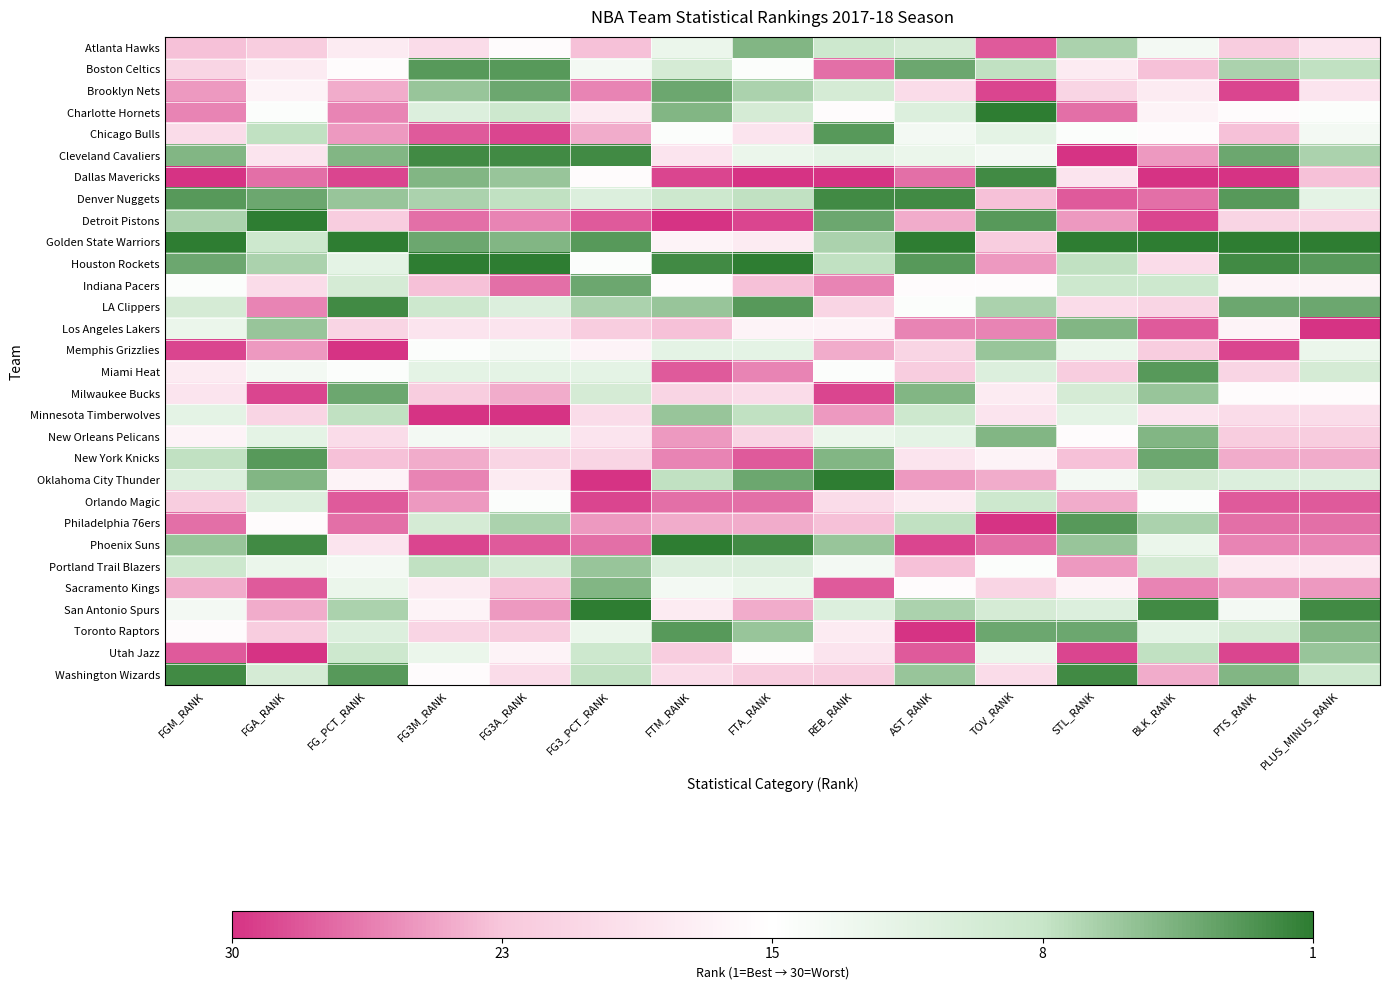

Reading right to left, transcribe all the data shown in this chart.

Atlanta Hawks: PLUS_MINUS_RANK=0.4	PTS_RANK=0.3	BLK_RANK=0.6	STL_RANK=0.8	TOV_RANK=0.1	AST_RANK=0.7	REB_RANK=0.7	FTA_RANK=0.9	FTM_RANK=0.6	FG3_PCT_RANK=0.2	FG3A_RANK=0.5	FG3M_RANK=0.3	FG_PCT_RANK=0.4	FGA_RANK=0.3	FGM_RANK=0.2
Boston Celtics: PLUS_MINUS_RANK=0.8	PTS_RANK=0.8	BLK_RANK=0.2	STL_RANK=0.4	TOV_RANK=0.8	AST_RANK=0.9	REB_RANK=0.1	FTA_RANK=0.5	FTM_RANK=0.7	FG3_PCT_RANK=0.6	FG3A_RANK=0.9	FG3M_RANK=0.9	FG_PCT_RANK=0.5	FGA_RANK=0.4	FGM_RANK=0.3
Brooklyn Nets: PLUS_MINUS_RANK=0.4	PTS_RANK=0.0	BLK_RANK=0.4	STL_RANK=0.3	TOV_RANK=0.0	AST_RANK=0.3	REB_RANK=0.7	FTA_RANK=0.8	FTM_RANK=0.9	FG3_PCT_RANK=0.1	FG3A_RANK=0.9	FG3M_RANK=0.8	FG_PCT_RANK=0.2	FGA_RANK=0.4	FGM_RANK=0.2
Charlotte Hornets: PLUS_MINUS_RANK=0.5	PTS_RANK=0.5	BLK_RANK=0.4	STL_RANK=0.1	TOV_RANK=1.0	AST_RANK=0.7	REB_RANK=0.5	FTA_RANK=0.7	FTM_RANK=0.9	FG3_PCT_RANK=0.4	FG3A_RANK=0.7	FG3M_RANK=0.7	FG_PCT_RANK=0.1	FGA_RANK=0.5	FGM_RANK=0.1
Chicago Bulls: PLUS_MINUS_RANK=0.6	PTS_RANK=0.2	BLK_RANK=0.5	STL_RANK=0.5	TOV_RANK=0.6	AST_RANK=0.6	REB_RANK=0.9	FTA_RANK=0.4	FTM_RANK=0.5	FG3_PCT_RANK=0.2	FG3A_RANK=0.0	FG3M_RANK=0.1	FG_PCT_RANK=0.2	FGA_RANK=0.8	FGM_RANK=0.3
Cleveland Cavaliers: PLUS_MINUS_RANK=0.8	PTS_RANK=0.9	BLK_RANK=0.2	STL_RANK=0.0	TOV_RANK=0.6	AST_RANK=0.6	REB_RANK=0.6	FTA_RANK=0.6	FTM_RANK=0.4	FG3_PCT_RANK=1.0	FG3A_RANK=1.0	FG3M_RANK=1.0	FG_PCT_RANK=0.9	FGA_RANK=0.4	FGM_RANK=0.9
Dallas Mavericks: PLUS_MINUS_RANK=0.2	PTS_RANK=0.0	BLK_RANK=0.0	STL_RANK=0.4	TOV_RANK=1.0	AST_RANK=0.1	REB_RANK=0.0	FTA_RANK=0.0	FTM_RANK=0.0	FG3_PCT_RANK=0.5	FG3A_RANK=0.8	FG3M_RANK=0.9	FG_PCT_RANK=0.0	FGA_RANK=0.1	FGM_RANK=0.0
Denver Nuggets: PLUS_MINUS_RANK=0.6	PTS_RANK=0.9	BLK_RANK=0.1	STL_RANK=0.1	TOV_RANK=0.2	AST_RANK=1.0	REB_RANK=1.0	FTA_RANK=0.8	FTM_RANK=0.7	FG3_PCT_RANK=0.7	FG3A_RANK=0.8	FG3M_RANK=0.8	FG_PCT_RANK=0.8	FGA_RANK=0.9	FGM_RANK=0.9
Detroit Pistons: PLUS_MINUS_RANK=0.3	PTS_RANK=0.3	BLK_RANK=0.0	STL_RANK=0.2	TOV_RANK=0.9	AST_RANK=0.2	REB_RANK=0.9	FTA_RANK=0.0	FTM_RANK=0.0	FG3_PCT_RANK=0.1	FG3A_RANK=0.1	FG3M_RANK=0.1	FG_PCT_RANK=0.3	FGA_RANK=1.0	FGM_RANK=0.8
Golden State Warriors: PLUS_MINUS_RANK=1.0	PTS_RANK=1.0	BLK_RANK=1.0	STL_RANK=1.0	TOV_RANK=0.3	AST_RANK=1.0	REB_RANK=0.8	FTA_RANK=0.4	FTM_RANK=0.4	FG3_PCT_RANK=0.9	FG3A_RANK=0.9	FG3M_RANK=0.9	FG_PCT_RANK=1.0	FGA_RANK=0.7	FGM_RANK=1.0
Houston Rockets: PLUS_MINUS_RANK=0.9	PTS_RANK=1.0	BLK_RANK=0.3	STL_RANK=0.8	TOV_RANK=0.2	AST_RANK=0.9	REB_RANK=0.8	FTA_RANK=1.0	FTM_RANK=1.0	FG3_PCT_RANK=0.5	FG3A_RANK=1.0	FG3M_RANK=1.0	FG_PCT_RANK=0.6	FGA_RANK=0.8	FGM_RANK=0.9
Indiana Pacers: PLUS_MINUS_RANK=0.4	PTS_RANK=0.4	BLK_RANK=0.7	STL_RANK=0.7	TOV_RANK=0.5	AST_RANK=0.5	REB_RANK=0.1	FTA_RANK=0.2	FTM_RANK=0.5	FG3_PCT_RANK=0.9	FG3A_RANK=0.1	FG3M_RANK=0.2	FG_PCT_RANK=0.7	FGA_RANK=0.3	FGM_RANK=0.5
LA Clippers: PLUS_MINUS_RANK=0.9	PTS_RANK=0.9	BLK_RANK=0.3	STL_RANK=0.3	TOV_RANK=0.8	AST_RANK=0.5	REB_RANK=0.3	FTA_RANK=0.9	FTM_RANK=0.8	FG3_PCT_RANK=0.8	FG3A_RANK=0.7	FG3M_RANK=0.7	FG_PCT_RANK=1.0	FGA_RANK=0.1	FGM_RANK=0.7
Los Angeles Lakers: PLUS_MINUS_RANK=0.0	PTS_RANK=0.4	BLK_RANK=0.1	STL_RANK=0.9	TOV_RANK=0.1	AST_RANK=0.1	REB_RANK=0.4	FTA_RANK=0.4	FTM_RANK=0.2	FG3_PCT_RANK=0.3	FG3A_RANK=0.4	FG3M_RANK=0.4	FG_PCT_RANK=0.3	FGA_RANK=0.8	FGM_RANK=0.6
Memphis Grizzlies: PLUS_MINUS_RANK=0.6	PTS_RANK=0.0	BLK_RANK=0.3	STL_RANK=0.6	TOV_RANK=0.8	AST_RANK=0.3	REB_RANK=0.2	FTA_RANK=0.6	FTM_RANK=0.6	FG3_PCT_RANK=0.4	FG3A_RANK=0.6	FG3M_RANK=0.5	FG_PCT_RANK=0.0	FGA_RANK=0.2	FGM_RANK=0.0
Miami Heat: PLUS_MINUS_RANK=0.7	PTS_RANK=0.3	BLK_RANK=0.9	STL_RANK=0.3	TOV_RANK=0.7	AST_RANK=0.3	REB_RANK=0.5	FTA_RANK=0.1	FTM_RANK=0.1	FG3_PCT_RANK=0.6	FG3A_RANK=0.6	FG3M_RANK=0.6	FG_PCT_RANK=0.5	FGA_RANK=0.6	FGM_RANK=0.4
Milwaukee Bucks: PLUS_MINUS_RANK=0.5	PTS_RANK=0.5	BLK_RANK=0.8	STL_RANK=0.7	TOV_RANK=0.4	AST_RANK=0.9	REB_RANK=0.0	FTA_RANK=0.3	FTM_RANK=0.3	FG3_PCT_RANK=0.7	FG3A_RANK=0.2	FG3M_RANK=0.3	FG_PCT_RANK=0.9	FGA_RANK=0.0	FGM_RANK=0.4
Minnesota Timberwolves: PLUS_MINUS_RANK=0.3	PTS_RANK=0.3	BLK_RANK=0.4	STL_RANK=0.6	TOV_RANK=0.4	AST_RANK=0.7	REB_RANK=0.2	FTA_RANK=0.8	FTM_RANK=0.8	FG3_PCT_RANK=0.3	FG3A_RANK=0.0	FG3M_RANK=0.0	FG_PCT_RANK=0.8	FGA_RANK=0.3	FGM_RANK=0.6
New Orleans Pelicans: PLUS_MINUS_RANK=0.3	PTS_RANK=0.3	BLK_RANK=0.9	STL_RANK=0.5	TOV_RANK=0.9	AST_RANK=0.6	REB_RANK=0.6	FTA_RANK=0.3	FTM_RANK=0.2	FG3_PCT_RANK=0.4	FG3A_RANK=0.6	FG3M_RANK=0.6	FG_PCT_RANK=0.3	FGA_RANK=0.6	FGM_RANK=0.4
New York Knicks: PLUS_MINUS_RANK=0.2	PTS_RANK=0.2	BLK_RANK=0.9	STL_RANK=0.2	TOV_RANK=0.4	AST_RANK=0.4	REB_RANK=0.9	FTA_RANK=0.1	FTM_RANK=0.1	FG3_PCT_RANK=0.3	FG3A_RANK=0.3	FG3M_RANK=0.2	FG_PCT_RANK=0.2	FGA_RANK=0.9	FGM_RANK=0.8
Oklahoma City Thunder: PLUS_MINUS_RANK=0.7	PTS_RANK=0.7	BLK_RANK=0.7	STL_RANK=0.6	TOV_RANK=0.2	AST_RANK=0.2	REB_RANK=1.0	FTA_RANK=0.9	FTM_RANK=0.8	FG3_PCT_RANK=0.0	FG3A_RANK=0.4	FG3M_RANK=0.1	FG_PCT_RANK=0.4	FGA_RANK=0.9	FGM_RANK=0.7
Orlando Magic: PLUS_MINUS_RANK=0.1	PTS_RANK=0.1	BLK_RANK=0.5	STL_RANK=0.2	TOV_RANK=0.7	AST_RANK=0.4	REB_RANK=0.3	FTA_RANK=0.1	FTM_RANK=0.1	FG3_PCT_RANK=0.0	FG3A_RANK=0.5	FG3M_RANK=0.2	FG_PCT_RANK=0.1	FGA_RANK=0.7	FGM_RANK=0.3
Philadelphia 76ers: PLUS_MINUS_RANK=0.1	PTS_RANK=0.1	BLK_RANK=0.8	STL_RANK=0.9	TOV_RANK=0.0	AST_RANK=0.8	REB_RANK=0.2	FTA_RANK=0.2	FTM_RANK=0.2	FG3_PCT_RANK=0.2	FG3A_RANK=0.8	FG3M_RANK=0.7	FG_PCT_RANK=0.1	FGA_RANK=0.5	FGM_RANK=0.1
Phoenix Suns: PLUS_MINUS_RANK=0.1	PTS_RANK=0.1	BLK_RANK=0.6	STL_RANK=0.8	TOV_RANK=0.1	AST_RANK=0.0	REB_RANK=0.8	FTA_RANK=1.0	FTM_RANK=1.0	FG3_PCT_RANK=0.1	FG3A_RANK=0.1	FG3M_RANK=0.0	FG_PCT_RANK=0.4	FGA_RANK=1.0	FGM_RANK=0.8
Portland Trail Blazers: PLUS_MINUS_RANK=0.4	PTS_RANK=0.4	BLK_RANK=0.7	STL_RANK=0.2	TOV_RANK=0.5	AST_RANK=0.2	REB_RANK=0.6	FTA_RANK=0.7	FTM_RANK=0.7	FG3_PCT_RANK=0.8	FG3A_RANK=0.7	FG3M_RANK=0.8	FG_PCT_RANK=0.6	FGA_RANK=0.6	FGM_RANK=0.7
Sacramento Kings: PLUS_MINUS_RANK=0.2	PTS_RANK=0.2	BLK_RANK=0.1	STL_RANK=0.4	TOV_RANK=0.3	AST_RANK=0.5	REB_RANK=0.1	FTA_RANK=0.6	FTM_RANK=0.6	FG3_PCT_RANK=0.9	FG3A_RANK=0.2	FG3M_RANK=0.4	FG_PCT_RANK=0.6	FGA_RANK=0.1	FGM_RANK=0.2
San Antonio Spurs: PLUS_MINUS_RANK=1.0	PTS_RANK=0.6	BLK_RANK=1.0	STL_RANK=0.7	TOV_RANK=0.7	AST_RANK=0.8	REB_RANK=0.7	FTA_RANK=0.2	FTM_RANK=0.4	FG3_PCT_RANK=1.0	FG3A_RANK=0.2	FG3M_RANK=0.4	FG_PCT_RANK=0.8	FGA_RANK=0.2	FGM_RANK=0.6
Toronto Raptors: PLUS_MINUS_RANK=0.9	PTS_RANK=0.7	BLK_RANK=0.6	STL_RANK=0.9	TOV_RANK=0.9	AST_RANK=0.0	REB_RANK=0.4	FTA_RANK=0.8	FTM_RANK=0.9	FG3_PCT_RANK=0.6	FG3A_RANK=0.3	FG3M_RANK=0.3	FG_PCT_RANK=0.7	FGA_RANK=0.3	FGM_RANK=0.5
Utah Jazz: PLUS_MINUS_RANK=0.8	PTS_RANK=0.0	BLK_RANK=0.8	STL_RANK=0.0	TOV_RANK=0.6	AST_RANK=0.1	REB_RANK=0.4	FTA_RANK=0.5	FTM_RANK=0.3	FG3_PCT_RANK=0.7	FG3A_RANK=0.4	FG3M_RANK=0.6	FG_PCT_RANK=0.7	FGA_RANK=0.0	FGM_RANK=0.1
Washington Wizards: PLUS_MINUS_RANK=0.7	PTS_RANK=0.9	BLK_RANK=0.2	STL_RANK=1.0	TOV_RANK=0.3	AST_RANK=0.8	REB_RANK=0.3	FTA_RANK=0.3	FTM_RANK=0.3	FG3_PCT_RANK=0.8	FG3A_RANK=0.3	FG3M_RANK=0.5	FG_PCT_RANK=0.9	FGA_RANK=0.7	FGM_RANK=1.0